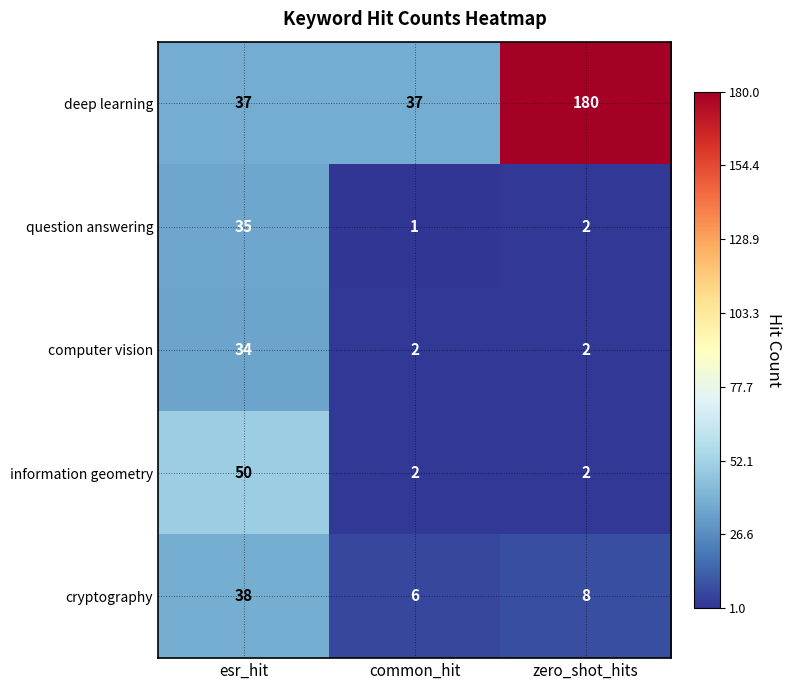

True or false: deep learning has a value of 23 at common_hit.

False